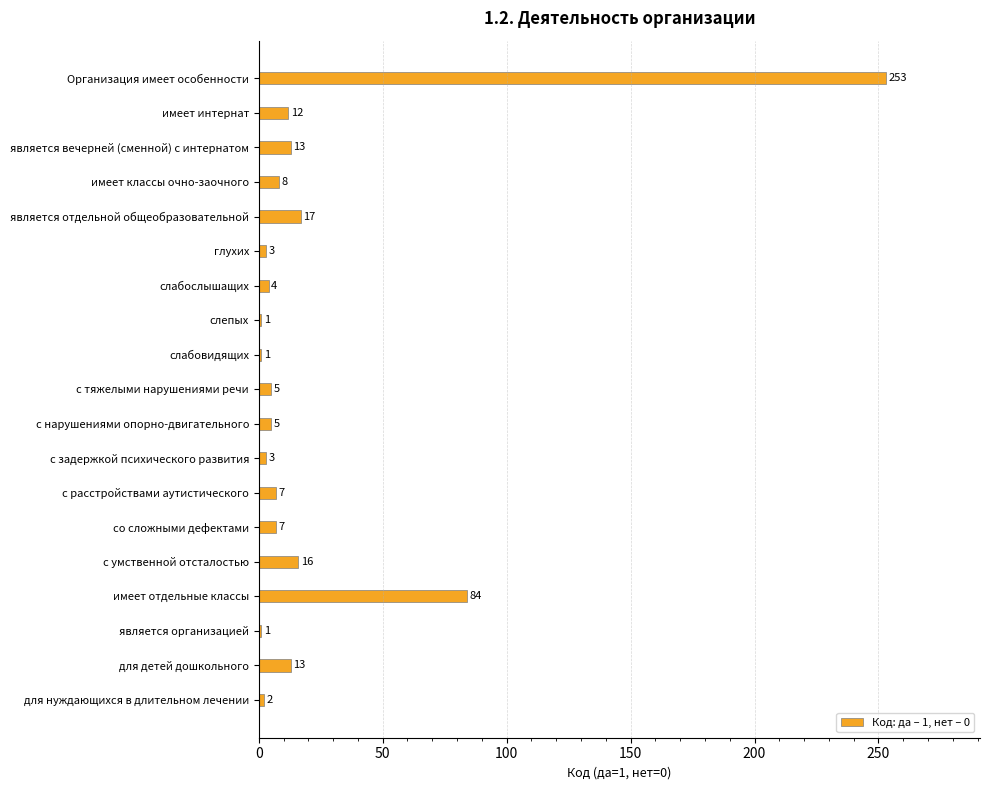

Reading top to bottom, what are all the values shown in this chart?

253	12	13	8	17	3	4	1	1	5	5	3	7	7	16	84	1	13	2